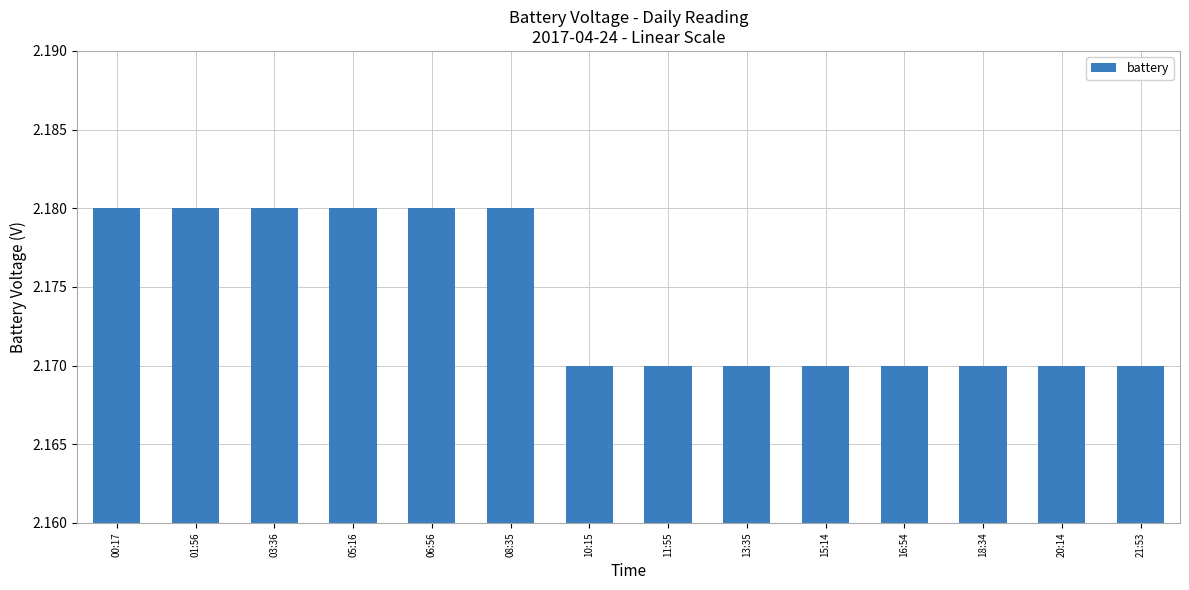

What position from the left is 01:56?

2